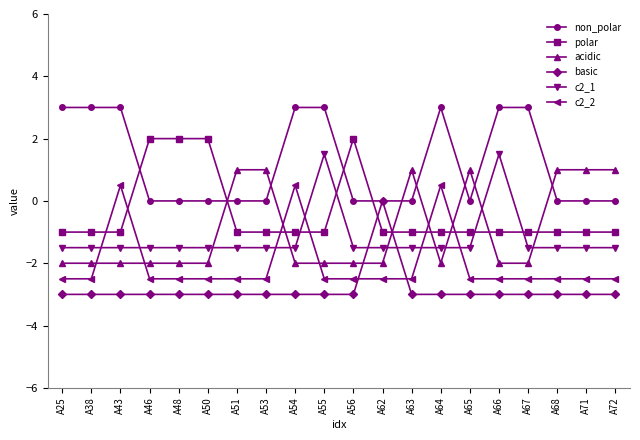

What is the value of the c2_1 point at the 9th from the left?

-1.5